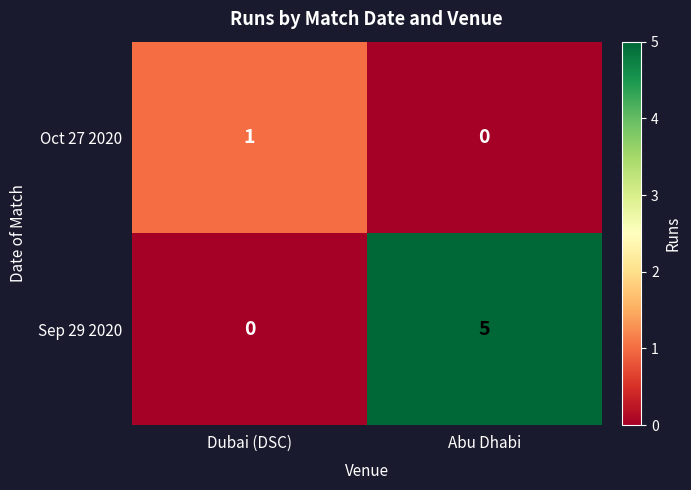

True or false: Sep 29 2020 has a value of 5 at Abu Dhabi.

True